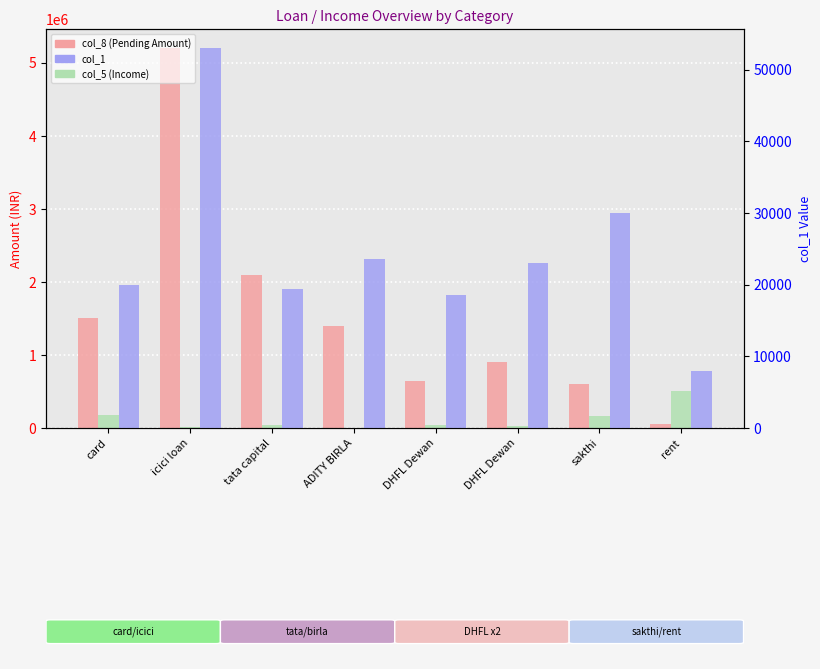

What are all the series names shown in the legend?

col_8 (Pending Amount), col_5 (Income), col_1